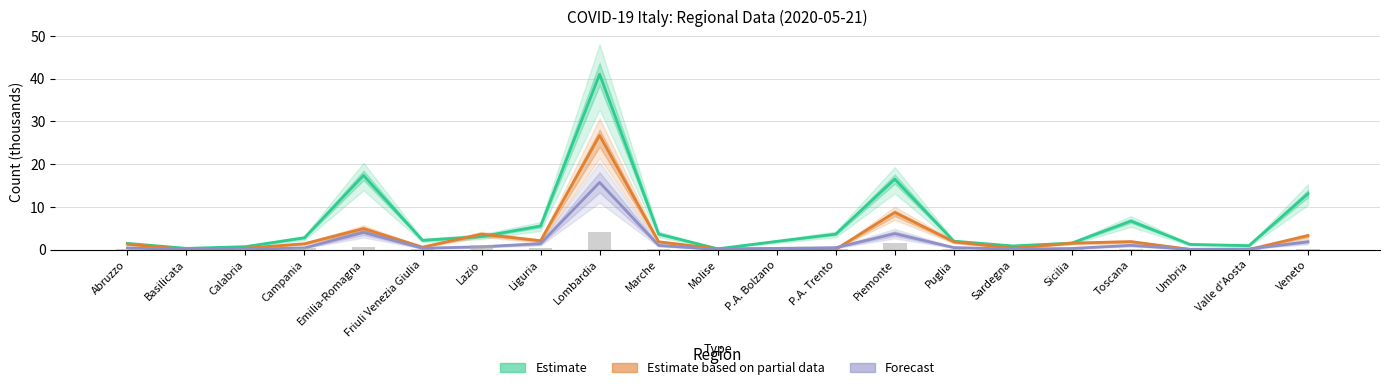

The Estimate based on partial data series shows 0.2 at Calabria. True or false?

False